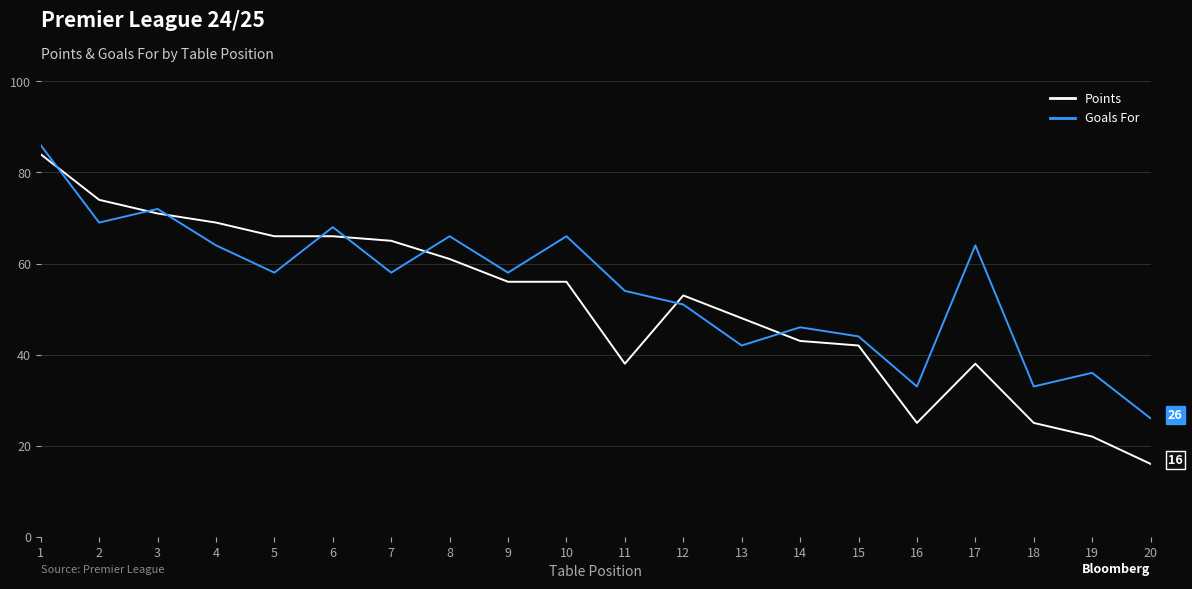

Is the value of Points at 6 greater than the value of Goals For at 7?

Yes